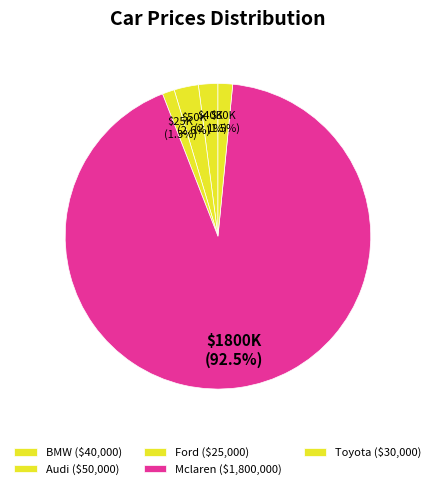

How much of the chart is everything except Mclaren?

7.5%